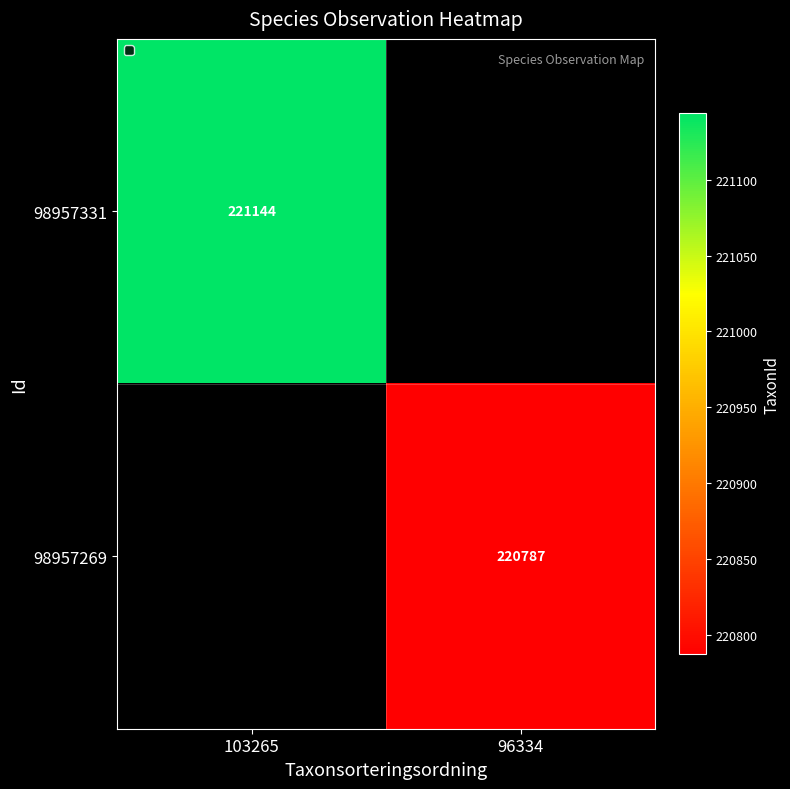

The 98957269 series shows 360909 at 96334. True or false?

False